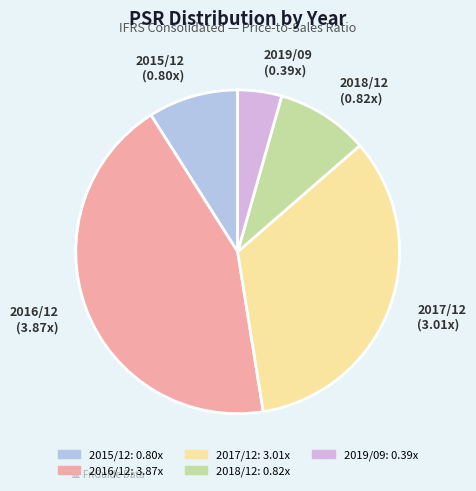

Which category has the smallest portion of the pie?

2019/09